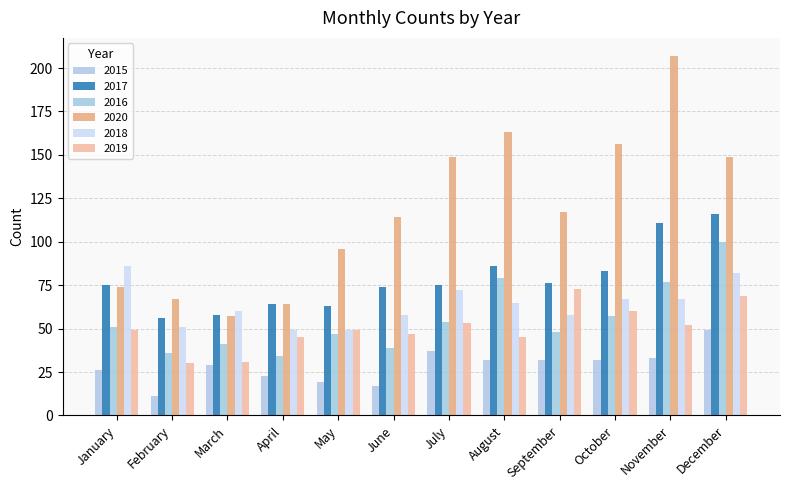

Rank the series by their maximum value, from lowest to highest.

2015, 2019, 2018, 2016, 2017, 2020